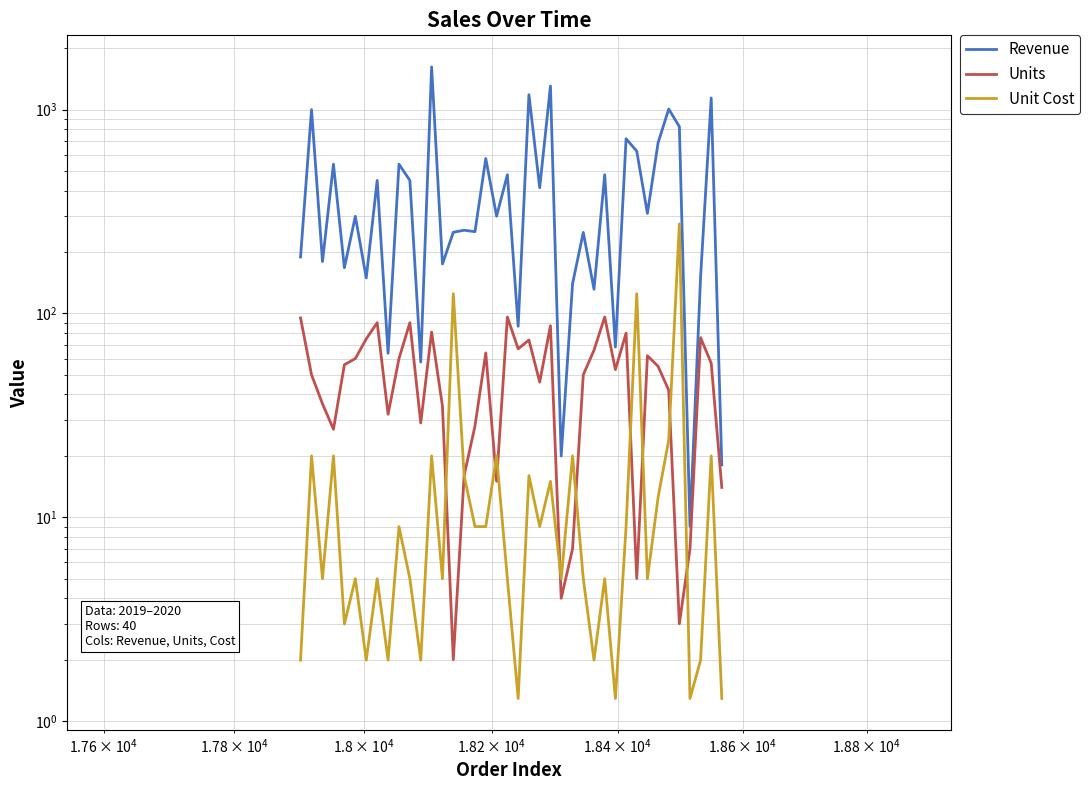

The Units series shows 109.2 at 27. True or false?

False